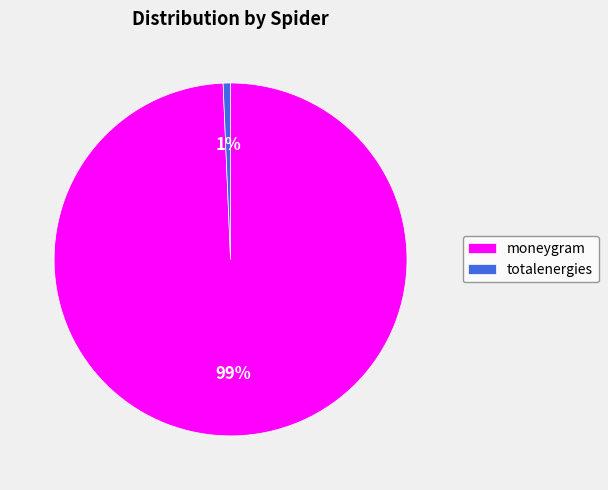

What percentage is the totalenergies slice, to the nearest percent?

1%